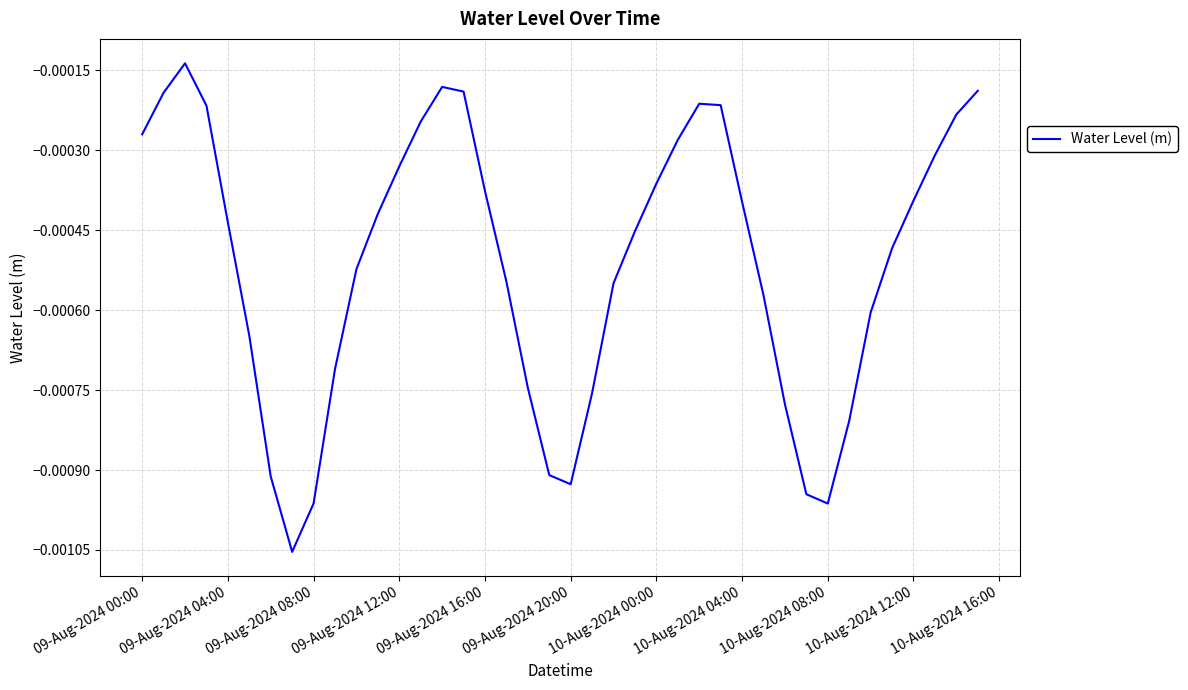

Does the chart display data point markers on the line(s)?

No